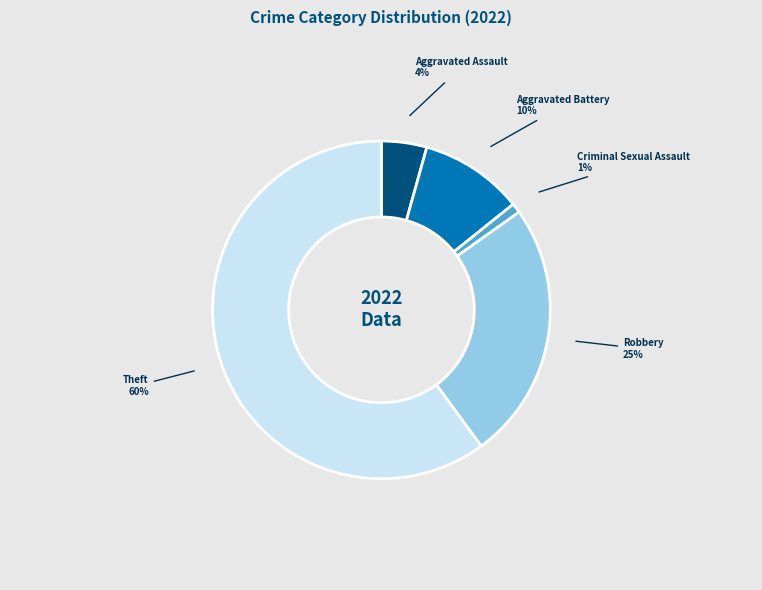

Rank the categories by value from highest to lowest.

Theft, Robbery, Aggravated Battery, Aggravated Assault, Criminal Sexual Assault